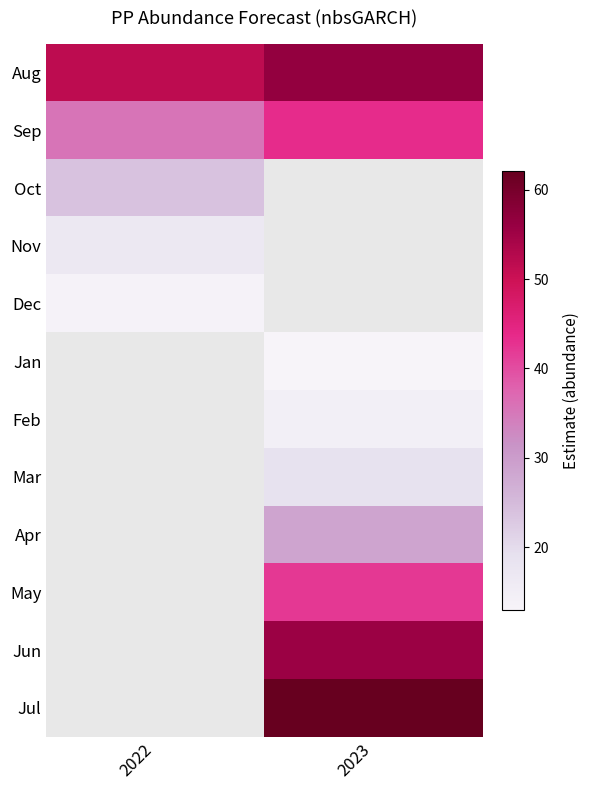

What is the greatest value displayed?

62.1